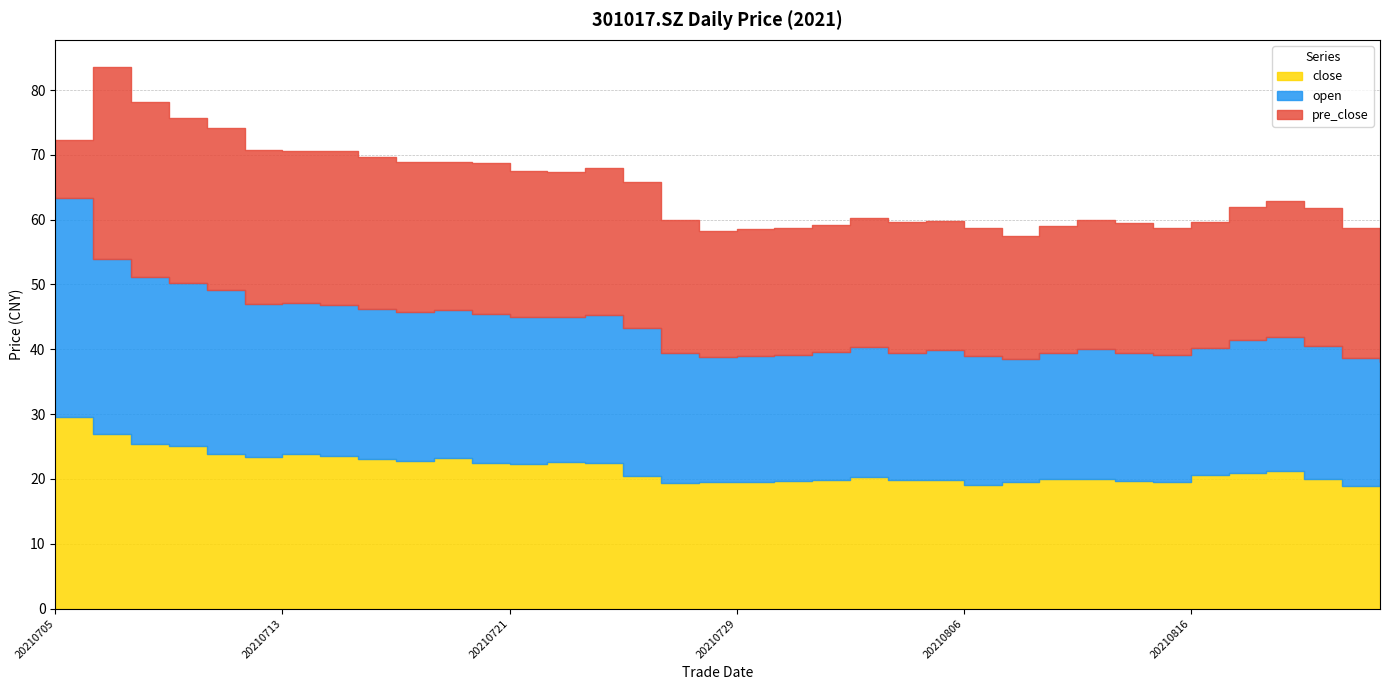

Reading left to right, what are all the values shown in this chart?

close: 29.6	26.9	25.4	25.0	23.8	23.4	23.8	23.5	23.1	22.8	23.3	22.5	22.4	22.6	22.5	20.5	19.4	19.6	19.5	19.7	19.9	20.2	19.9	19.8	19.0	19.6	20.0	20.1	19.6	19.5	20.6	20.9	21.3	20.0	18.9	19.2
open: 33.8	27.1	25.8	25.2	25.4	23.6	23.4	23.4	23.1	22.9	22.8	22.9	22.6	22.4	22.8	22.8	20.1	19.3	19.5	19.5	19.7	20.1	19.5	20.0	19.9	18.9	19.5	19.9	19.8	19.6	19.7	20.4	20.7	20.5	19.8	18.9
pre_close: 8.9	29.6	26.9	25.4	25.0	23.8	23.4	23.8	23.5	23.1	22.8	23.3	22.5	22.4	22.6	22.5	20.5	19.4	19.6	19.5	19.7	19.9	20.2	19.9	19.8	19.0	19.6	20.0	20.1	19.6	19.4	20.6	20.9	21.3	20.0	18.9